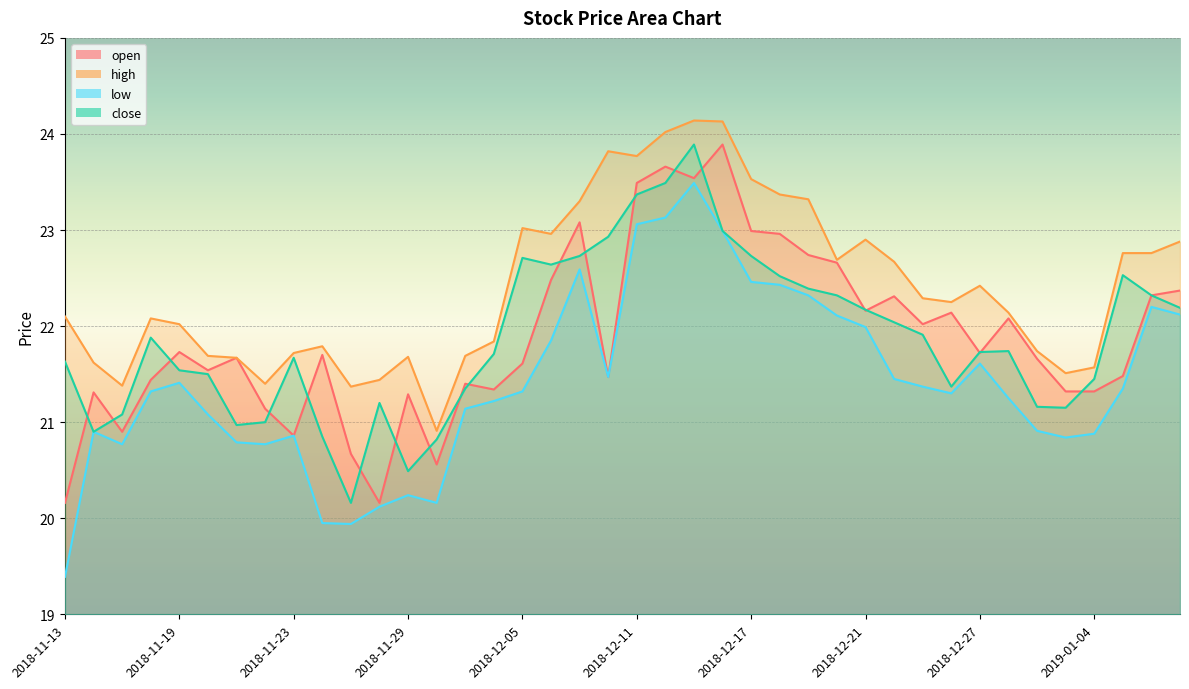

True or false: close and low intersect in this chart.

False